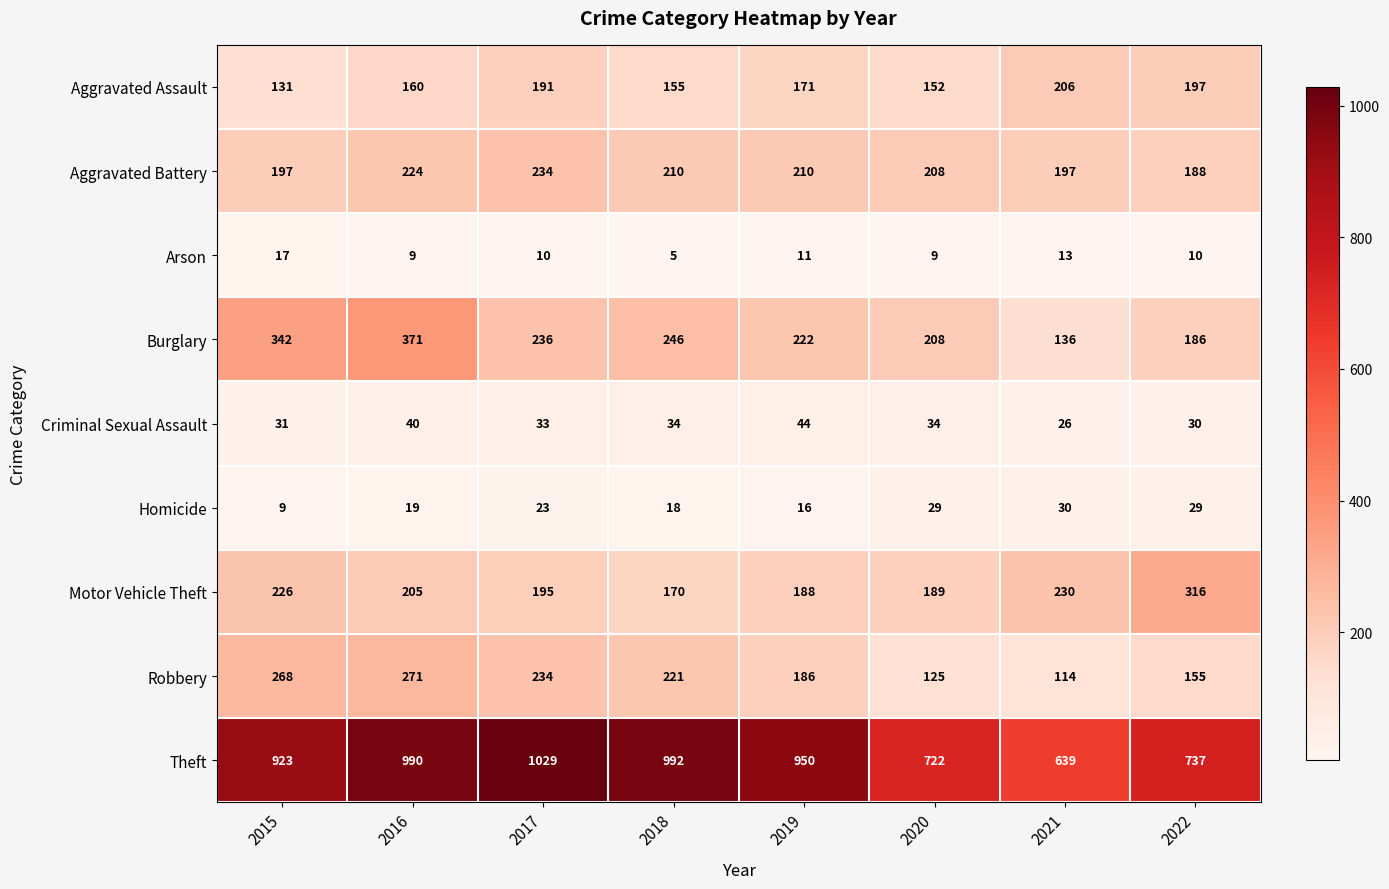

At which category is the sum across all series the highest?

2016